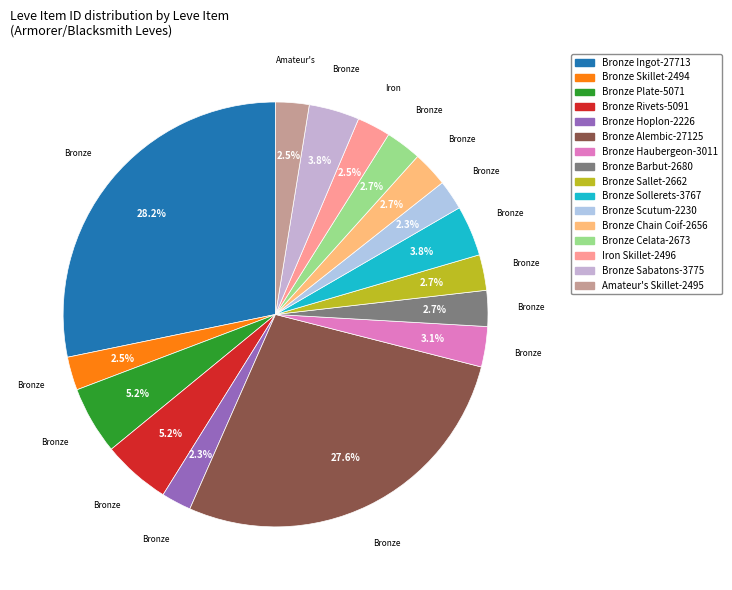

To the nearest percent, what percentage of the pie is Bronze Scutum?

2%